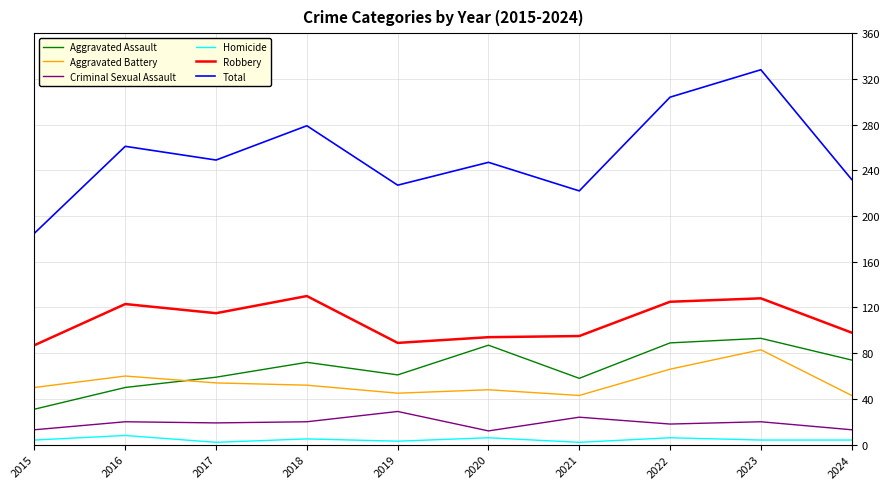

True or false: Aggravated Battery and Criminal Sexual Assault intersect in this chart.

False